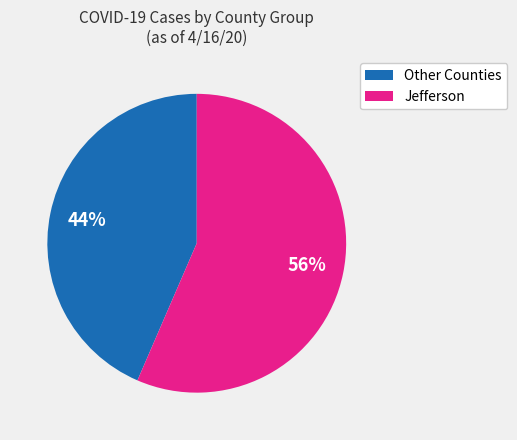

To the nearest percent, what percentage of the pie is Jefferson?

56%